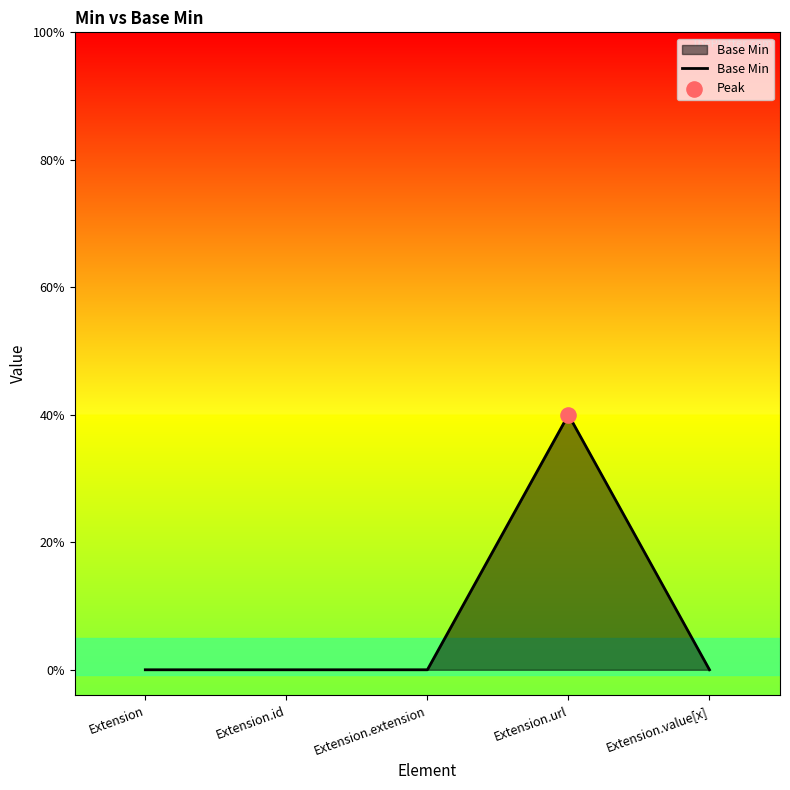

Between Extension.value[x] and Extension, which is larger?

Extension.value[x]